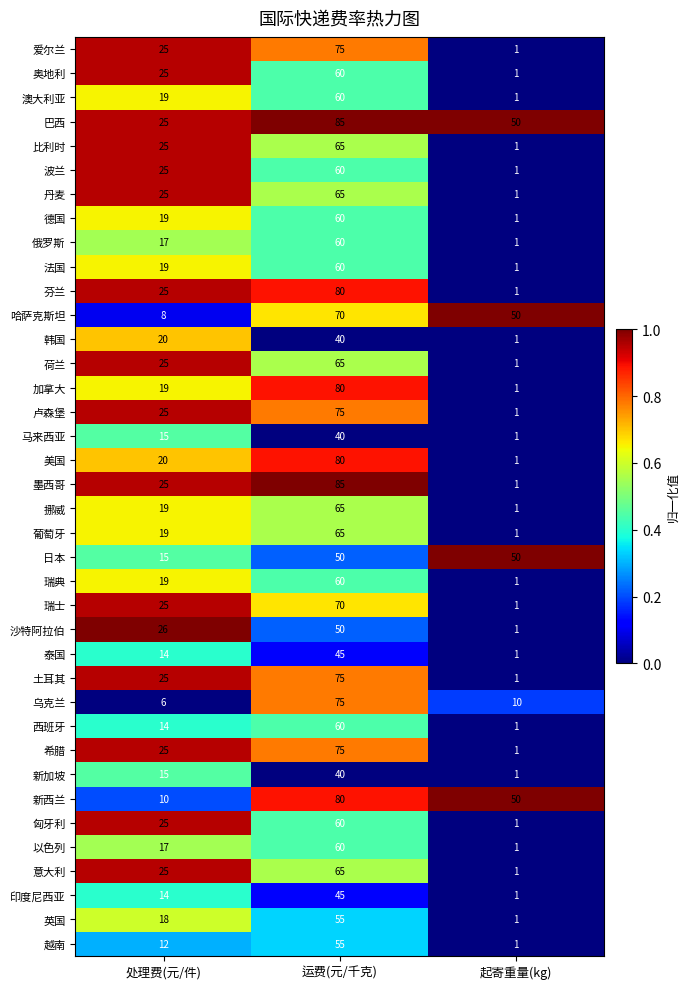

Where is 加拿大 nearest to the value 40?

处理费(元/件)